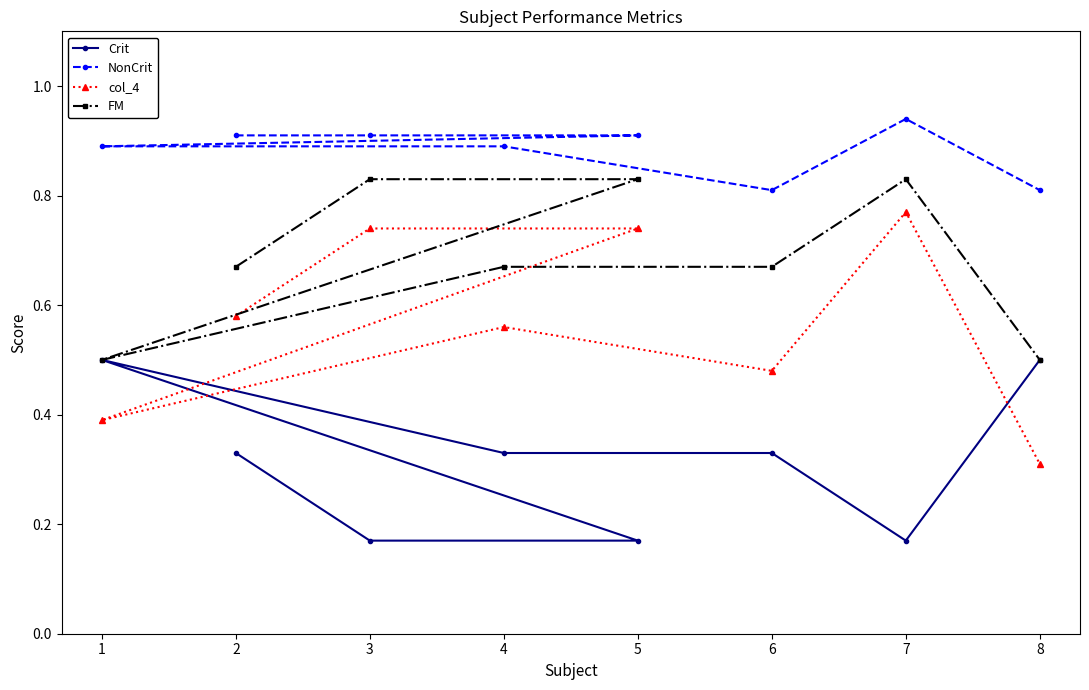

Which category has the highest value across all series?

7